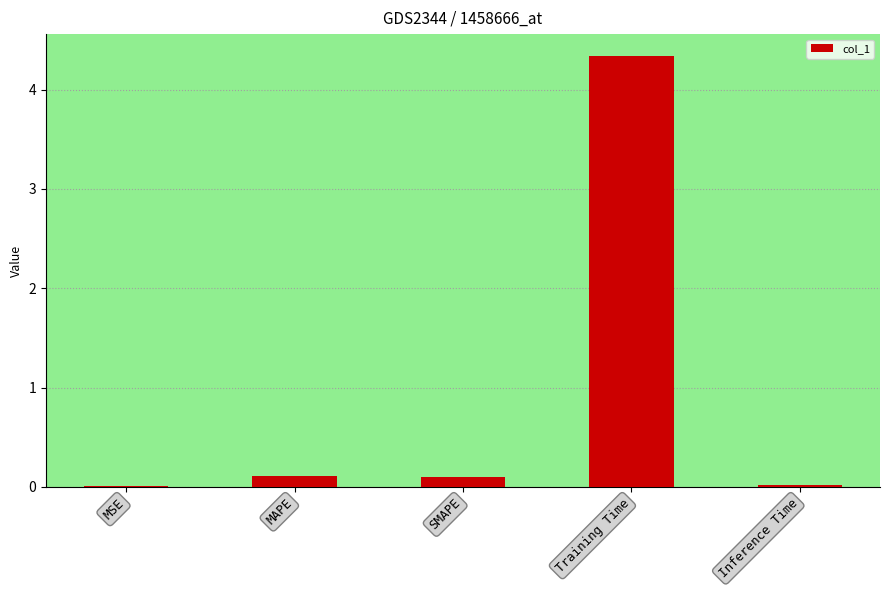

What is the change in value from Training Time to Inference Time?

-4.3